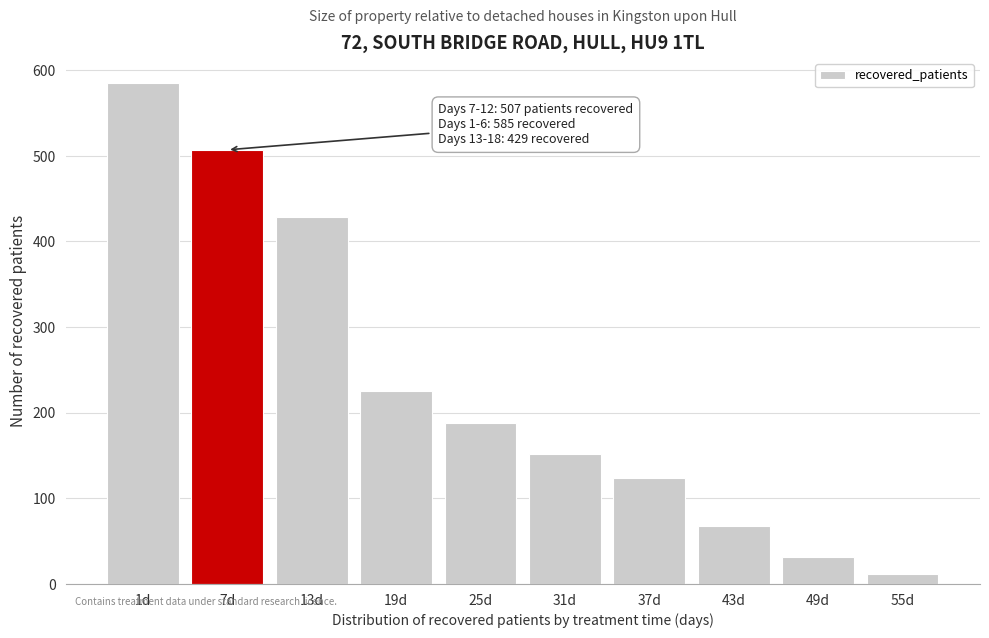

Reading left to right, what are all the values shown in this chart?

585	507	429	225	188	152	124	68	31	12